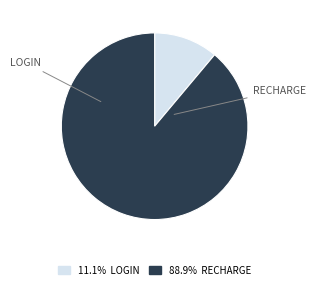

Is there any slice that represents more than half of the pie?

Yes